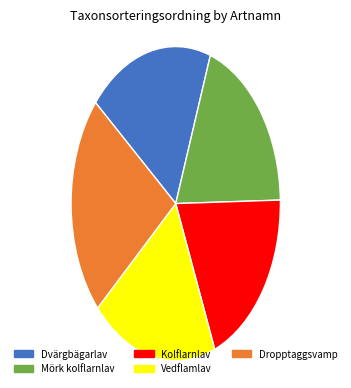

Is it true that Vedflamlav is 30% of the pie?

False